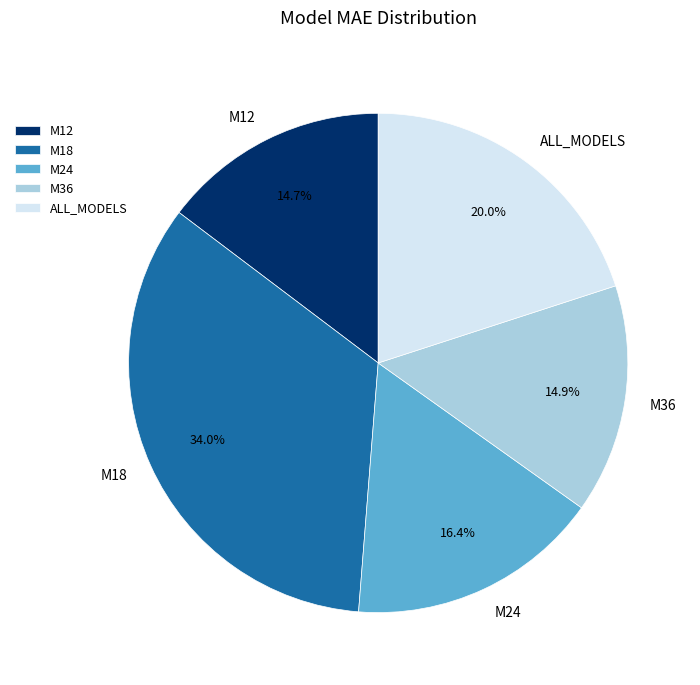

Does ALL_MODELS account for over 50% of the chart?

No